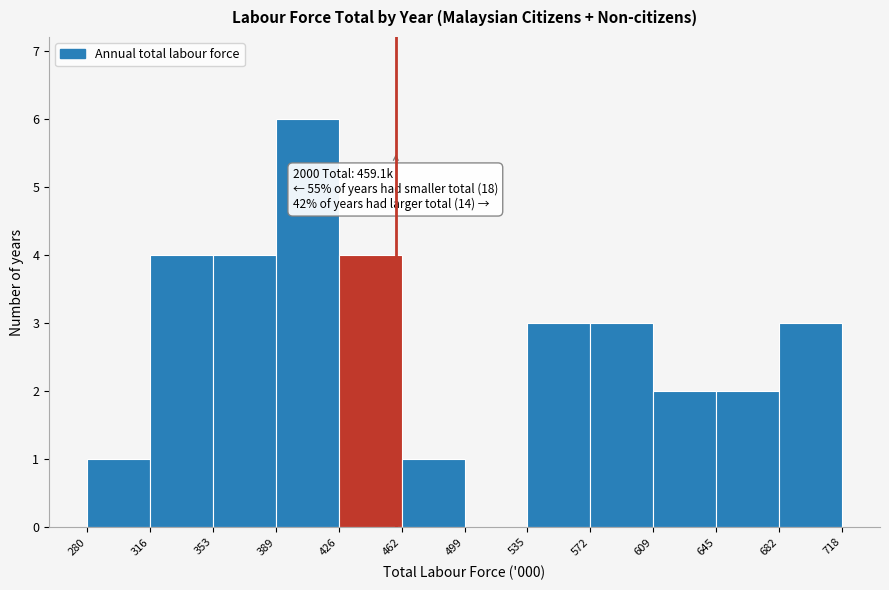

Over which range of the x-axis is the bar tallest?

389 to 426